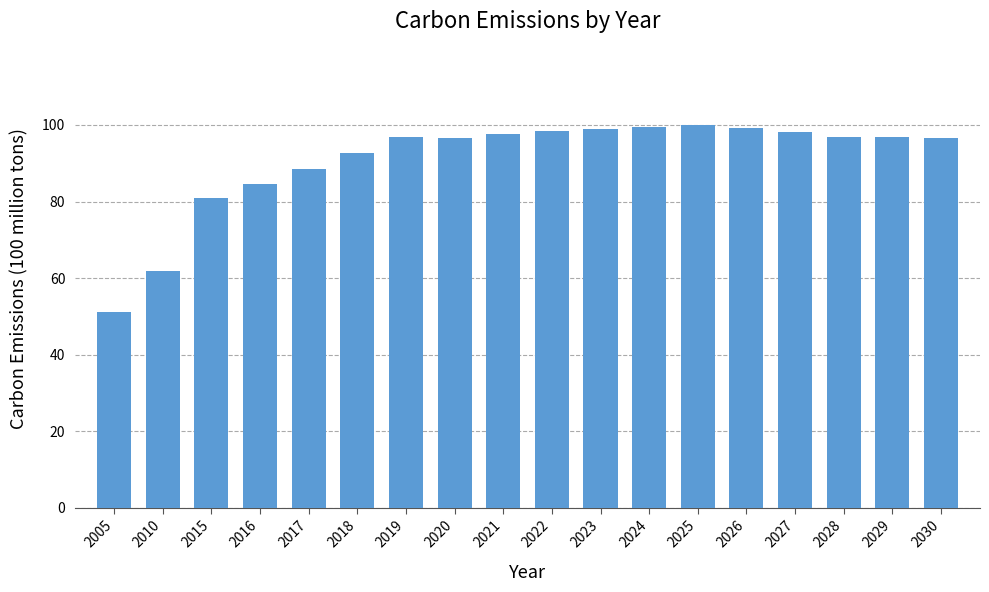

Are the bars grouped side by side (vs. stacked)?

No